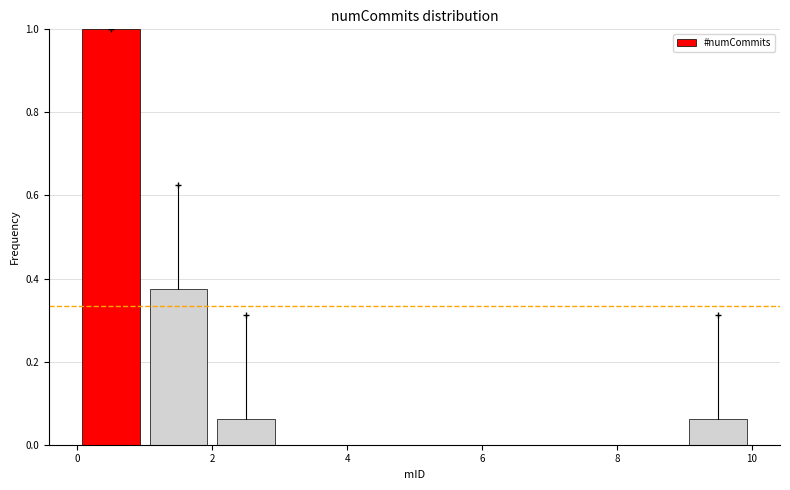

Reading left to right, transcribe this chart: for each bar, give the range it covers on the x-axis and its height. The values are not printed on the chart, so give them approximately, as read against the axis.

0 to 1: 1.00
1 to 2: 0.38
2 to 3: 0.06
3 to 4: 0
4 to 5: 0
5 to 6: 0
6 to 7: 0
7 to 8: 0
8 to 9: 0
9 to 10: 0.06